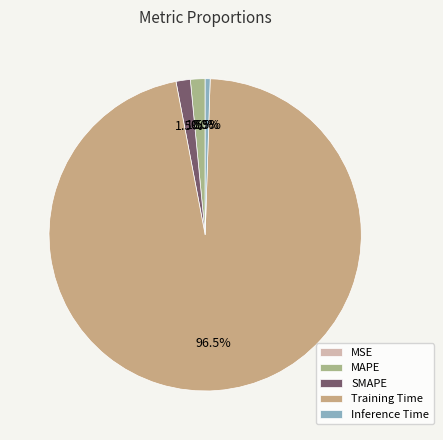

Is there any slice that represents more than half of the pie?

Yes